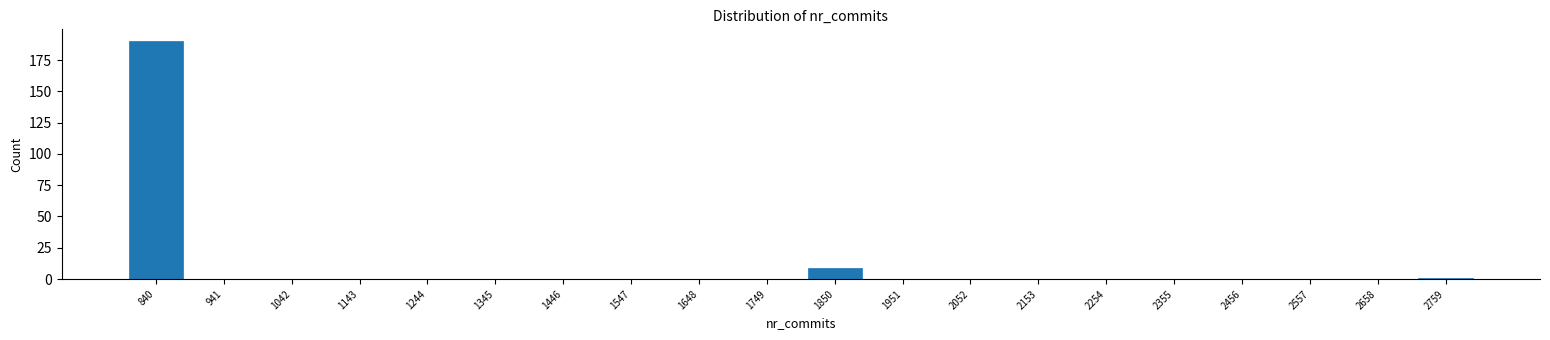

Reading left to right, what are all the values shown in this chart?

840=190	941=0	1042=0	1143=0	1244=0	1345=0	1446=0	1547=0	1648=0	1749=0	1850=9	1951=0	2052=0	2153=0	2254=0	2355=0	2456=0	2557=0	2658=0	2759=1